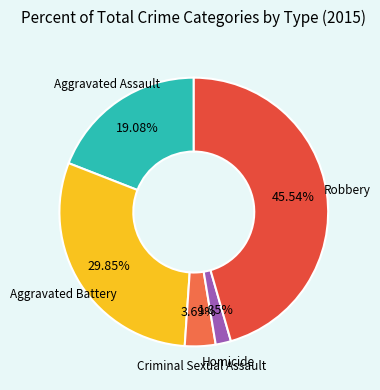

Is it true that Aggravated Assault is 19% of the pie?

True